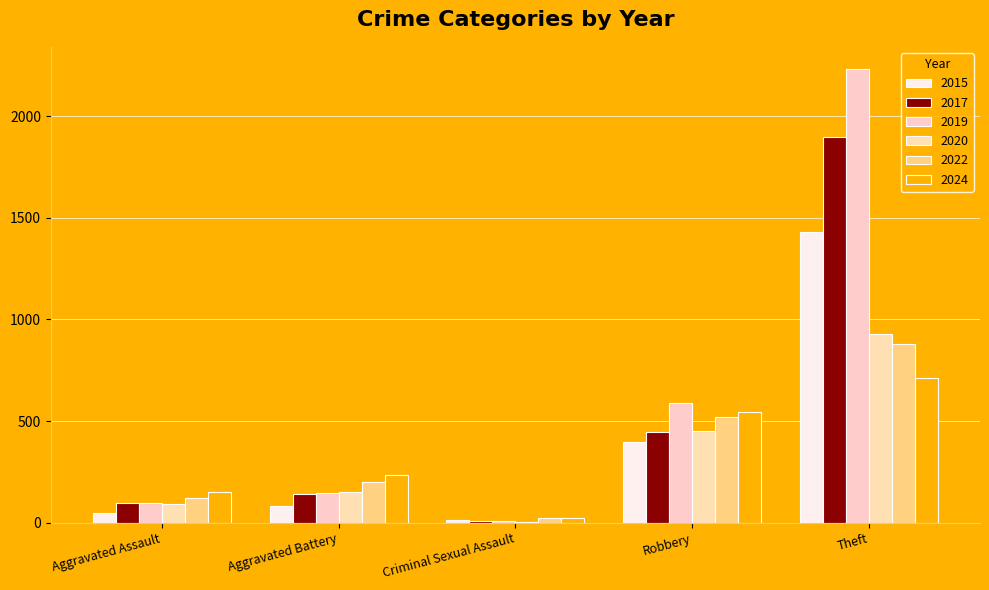

Between Criminal Sexual Assault and Theft, which is larger?

Theft